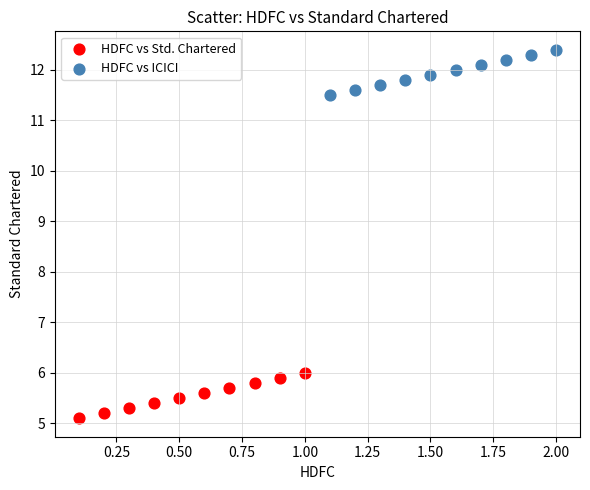

Which series reaches the maximum Y coordinate?

HDFC vs ICICI